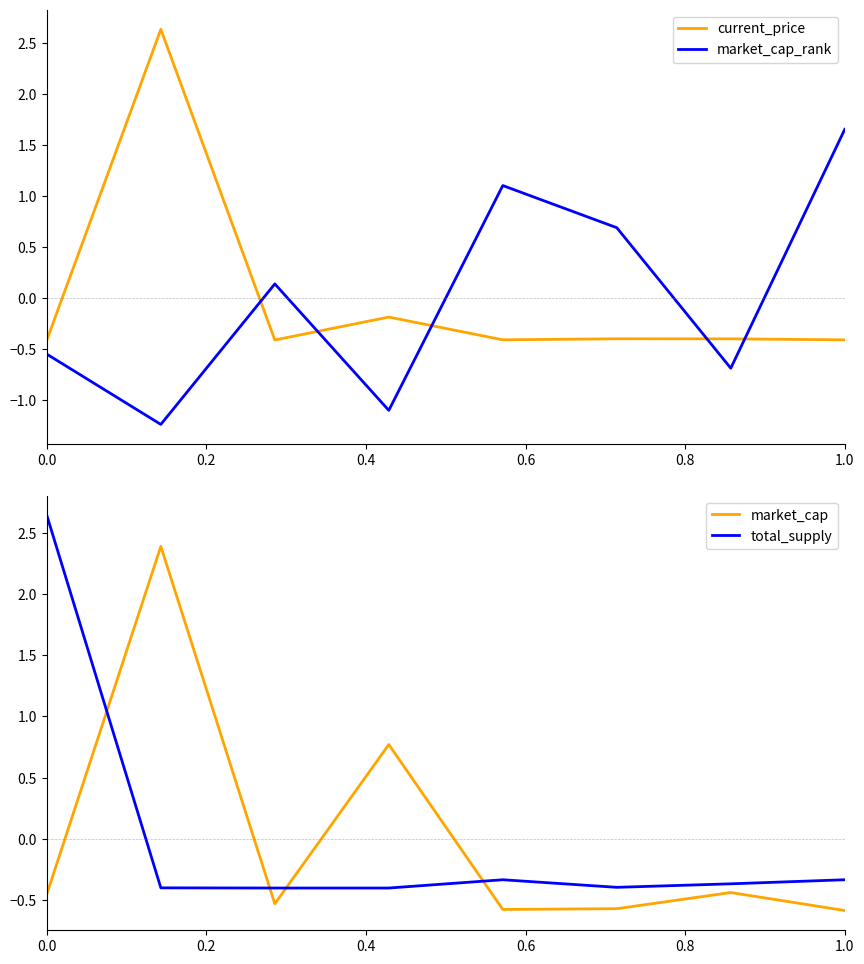

What is the difference between the maximum and minimum values in the current_price series?

3.1